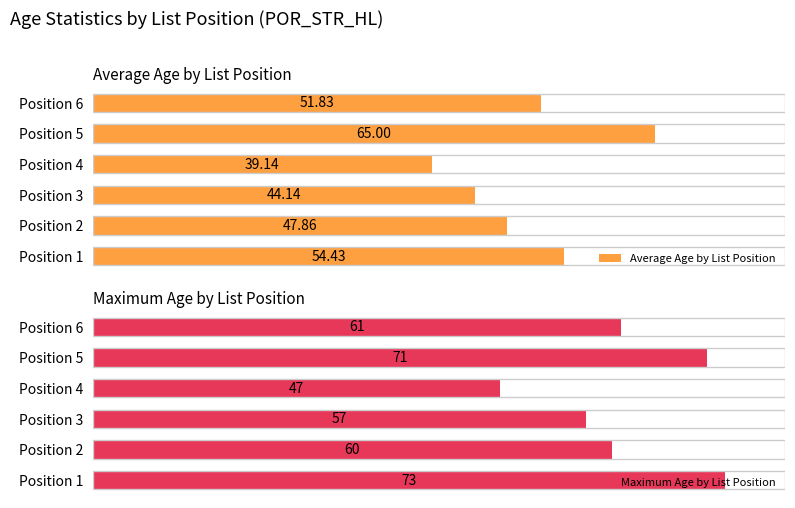

Rank the categories by Average Age by List Position value from highest to lowest.

Position 5, Position 1, Position 6, Position 2, Position 3, Position 4